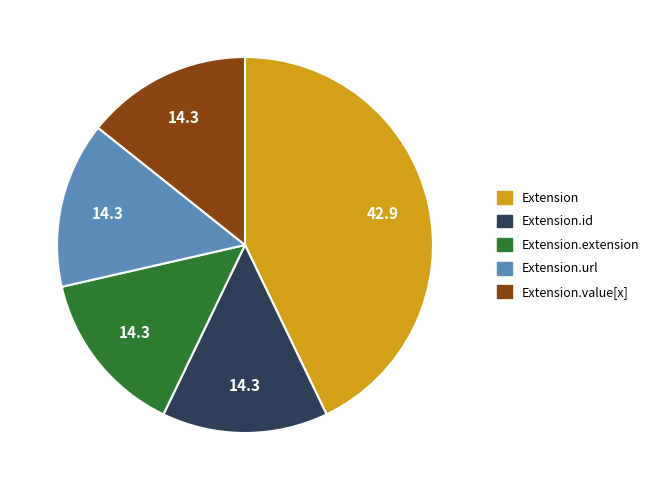

Combined, do Extension.value[x] and Extension account for over 50%?

Yes